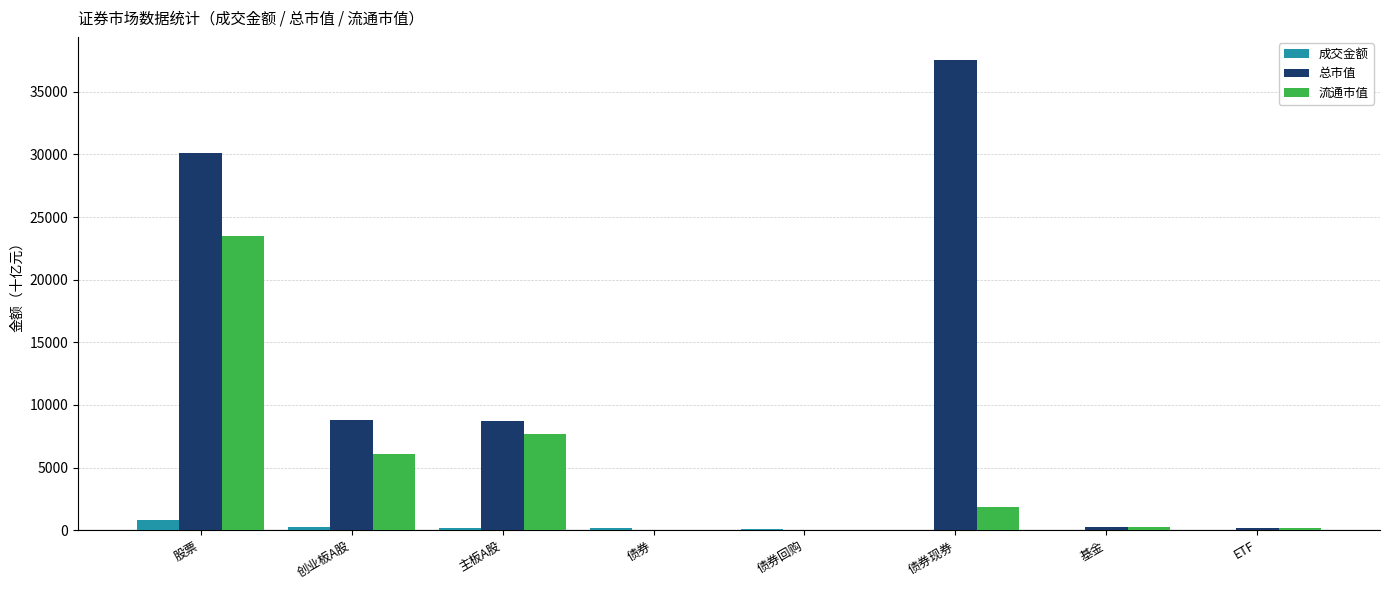

Is the value of 总市值 at 创业板A股 greater than the value of 流通市值 at 债券?

Yes